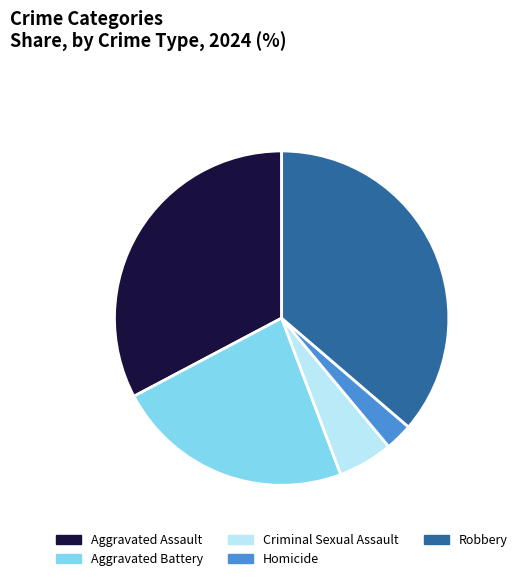

What is the largest slice in the pie chart?

Robbery